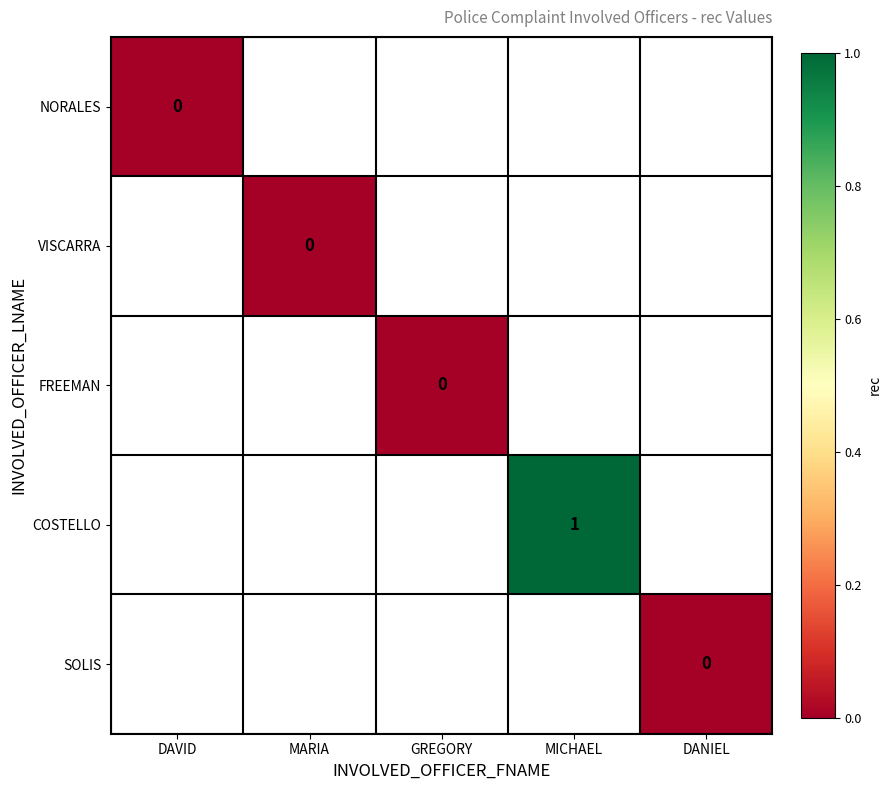

Count the number of categories in the chart.

5